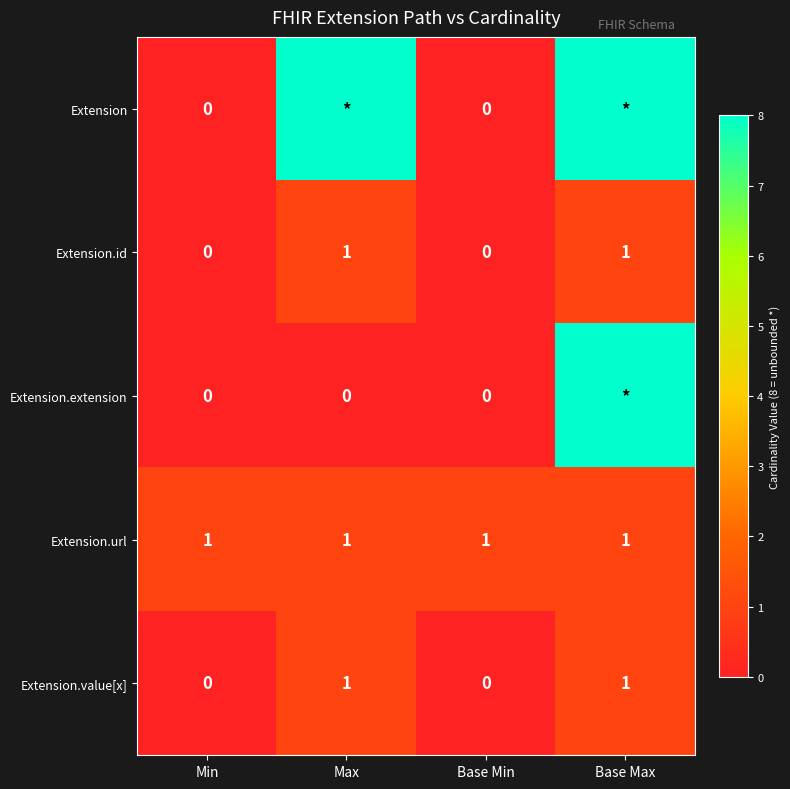

Is the value of Extension.id at Max greater than the value of Extension at Base Min?

Yes